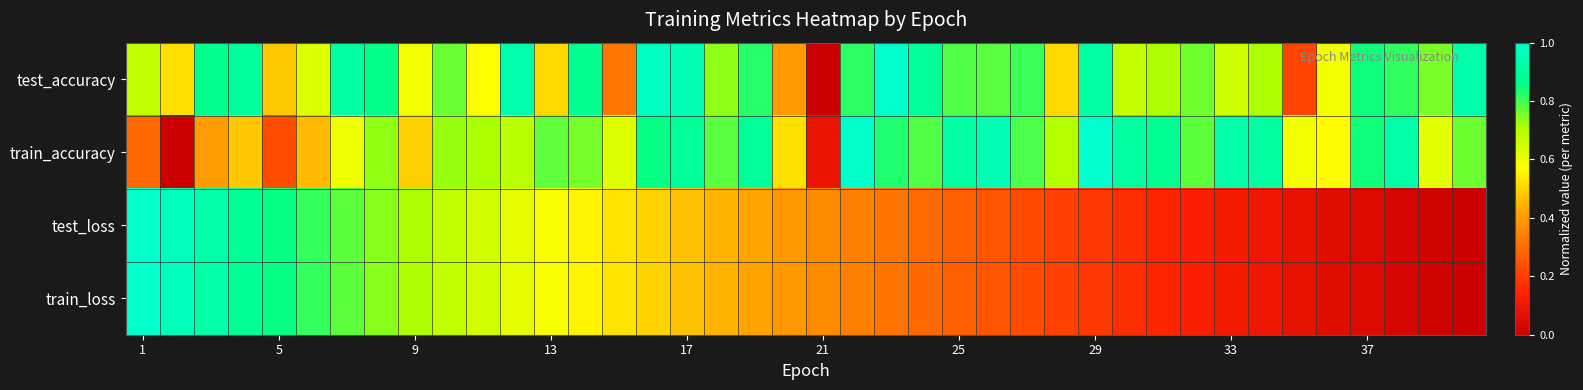

Reading left to right, transcribe all the data shown in this chart.

test_accuracy: 0.7	0.5	0.9	0.9	0.5	0.6	0.9	0.9	0.6	0.8	0.6	0.9	0.5	0.9	0.3	1.0	1.0	0.7	0.8	0.4	0.0	0.8	1.0	0.9	0.8	0.8	0.8	0.5	0.9	0.7	0.7	0.8	0.7	0.7	0.2	0.6	0.8	0.8	0.8	0.9
train_accuracy: 0.3	0.0	0.4	0.5	0.2	0.5	0.6	0.7	0.5	0.7	0.7	0.7	0.8	0.8	0.6	0.9	0.9	0.8	0.9	0.5	0.1	1.0	0.8	0.8	0.9	1.0	0.8	0.7	1.0	0.9	0.9	0.8	0.9	0.9	0.6	0.6	0.8	0.9	0.6	0.8
test_loss: 1.0	1.0	0.9	0.9	0.8	0.8	0.8	0.7	0.7	0.7	0.6	0.6	0.6	0.6	0.5	0.5	0.5	0.4	0.4	0.4	0.4	0.3	0.3	0.3	0.3	0.3	0.2	0.2	0.2	0.2	0.2	0.1	0.1	0.1	0.1	0.1	0.0	0.0	0.0	0.0
train_loss: 1.0	1.0	0.9	0.9	0.8	0.8	0.8	0.7	0.7	0.7	0.6	0.6	0.6	0.6	0.5	0.5	0.5	0.4	0.4	0.4	0.4	0.3	0.3	0.3	0.3	0.3	0.2	0.2	0.2	0.2	0.2	0.1	0.1	0.1	0.1	0.1	0.0	0.0	0.0	0.0